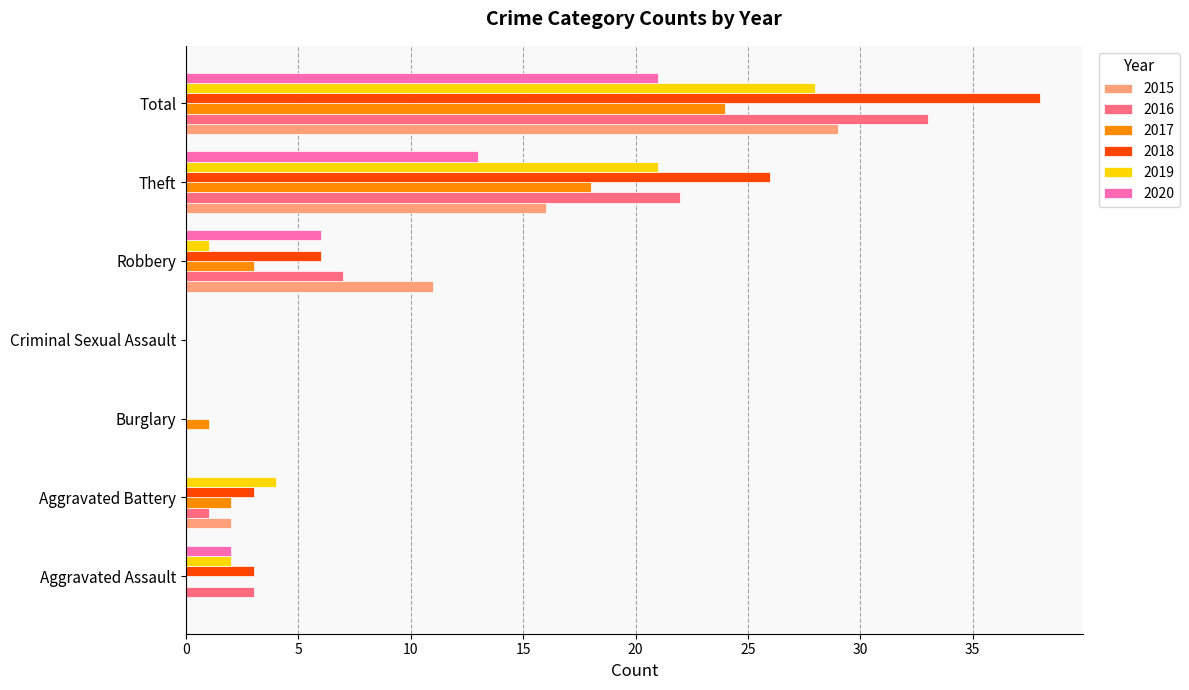

Is the value of 2016 at Total greater than the value of 2020 at Theft?

Yes